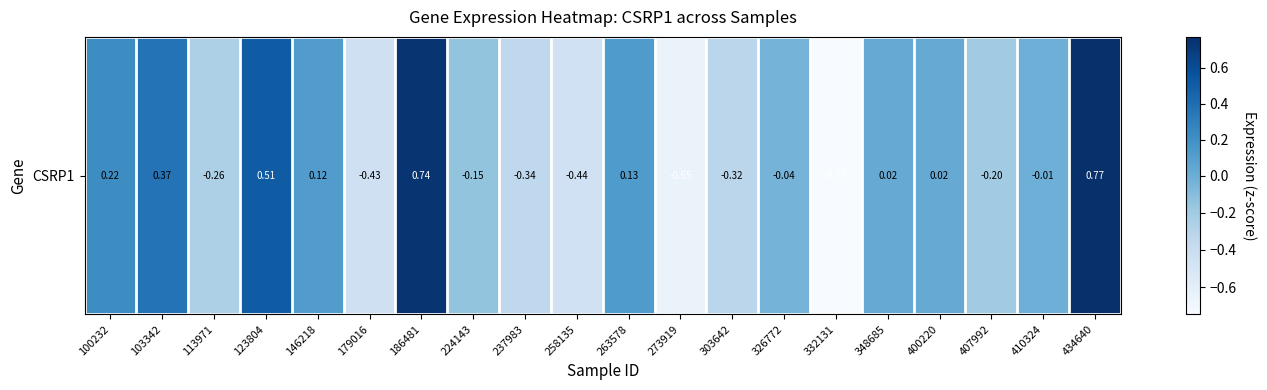

True or false: the data shows 0.1 at 103342.

False